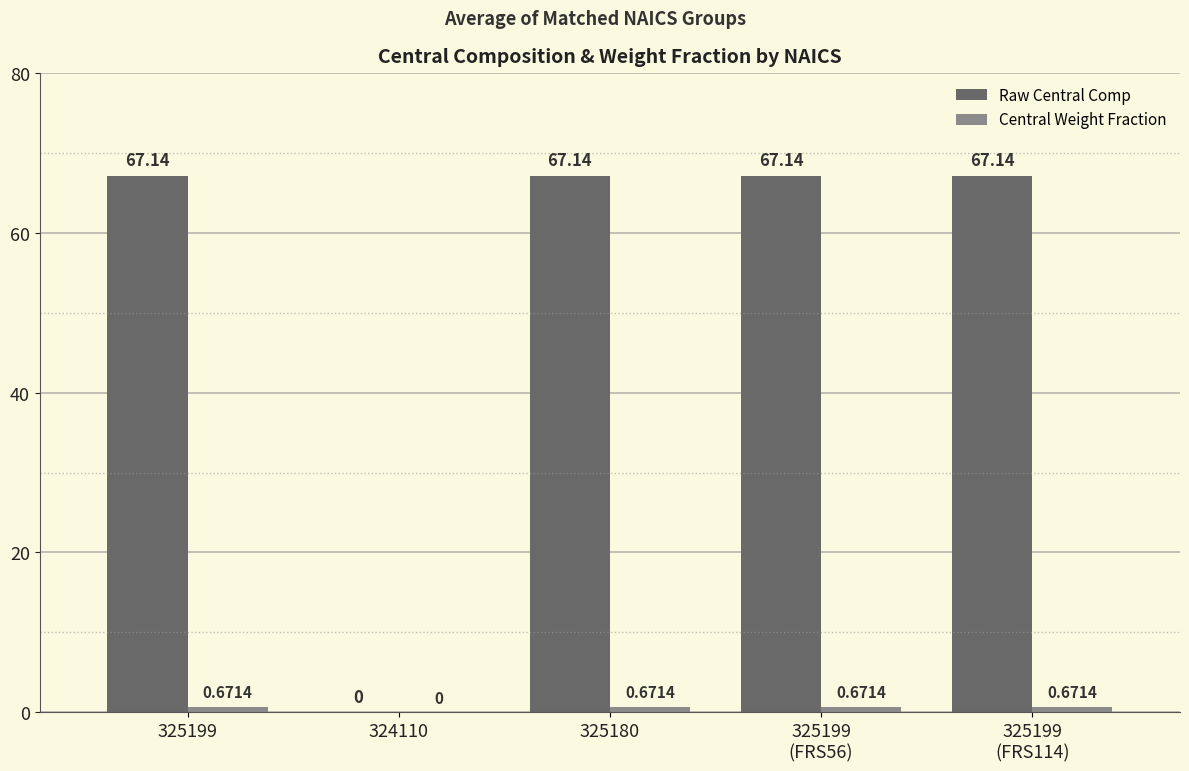

Which series has the largest total across all categories?

Raw Central Comp